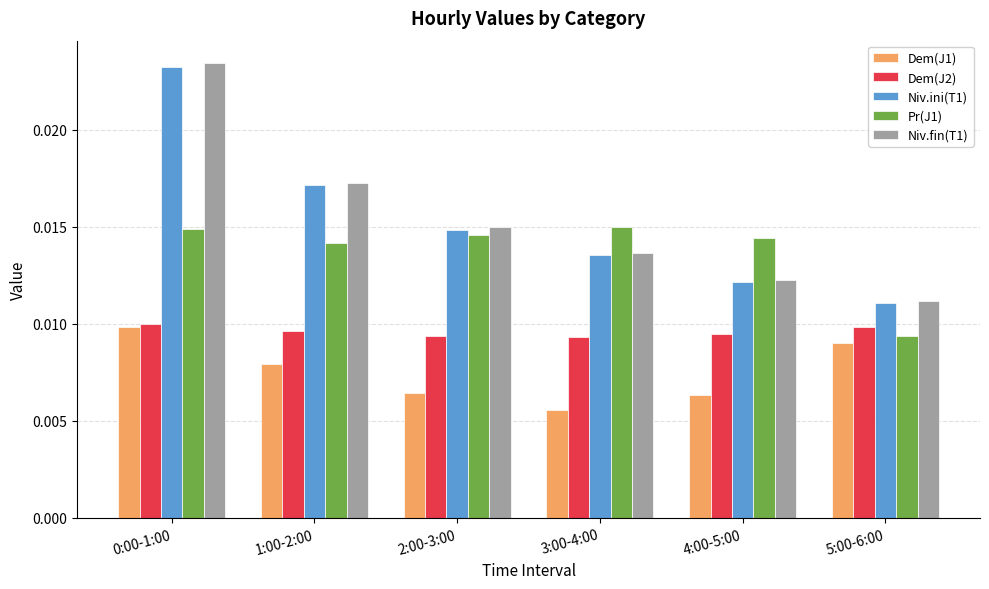

Which series has the largest range (max minus min)?

Niv.fin(T1)